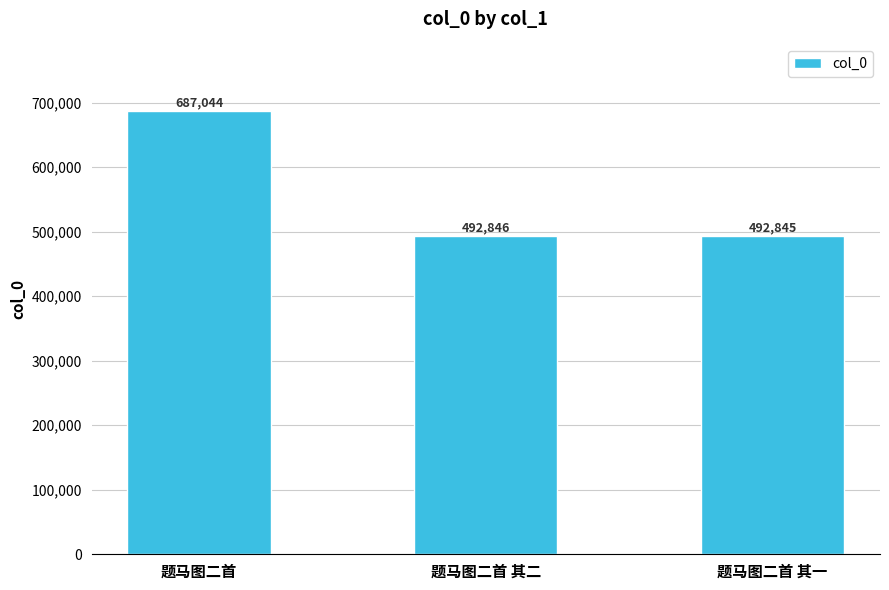

True or false: the data shows 205433 at 题马图二首 其二.

False